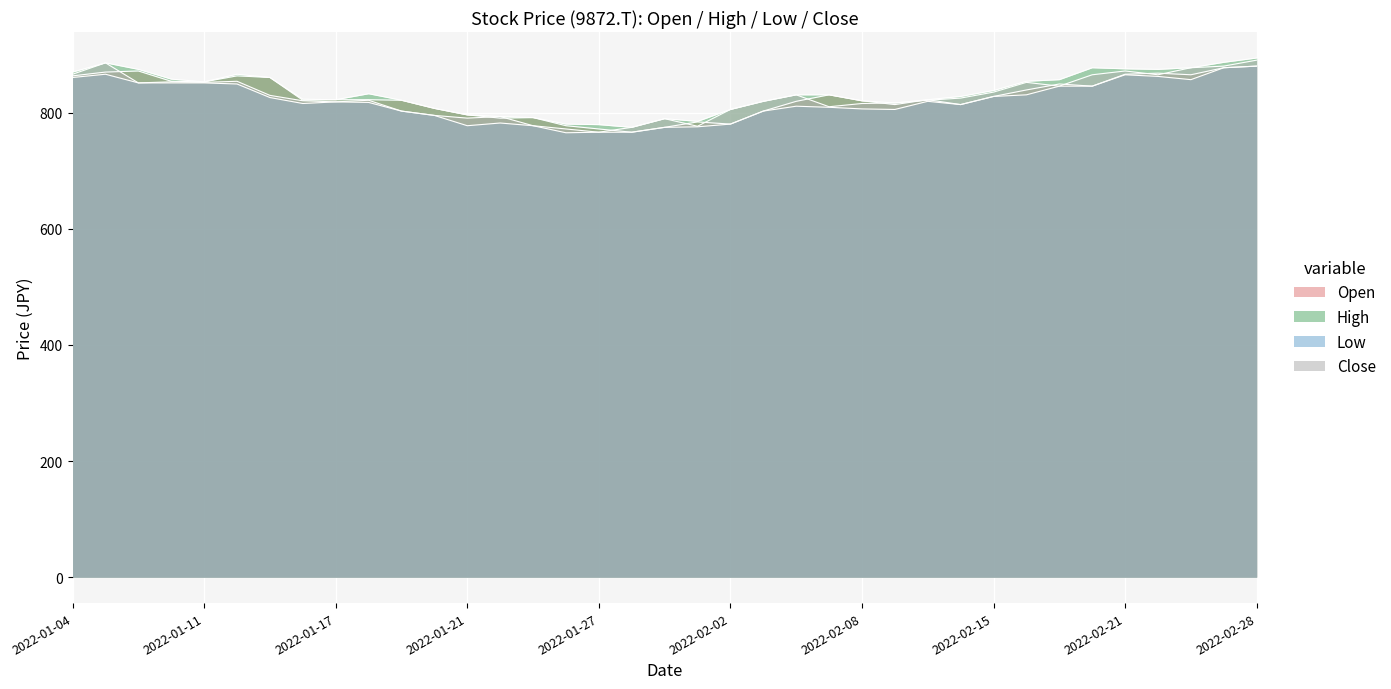

What position from the left is 2022-01-27?

17